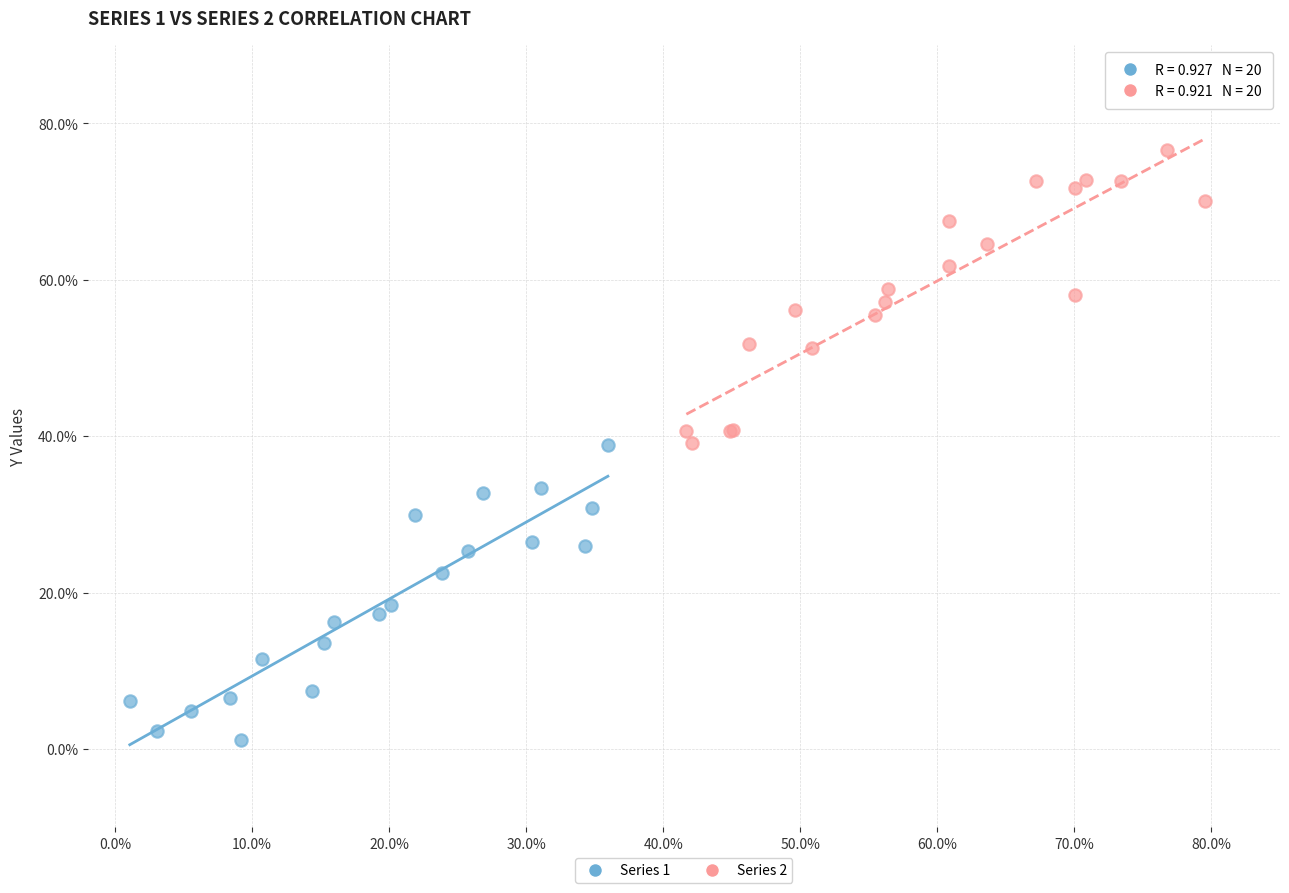

Which series reaches the maximum Y coordinate?

Series 2